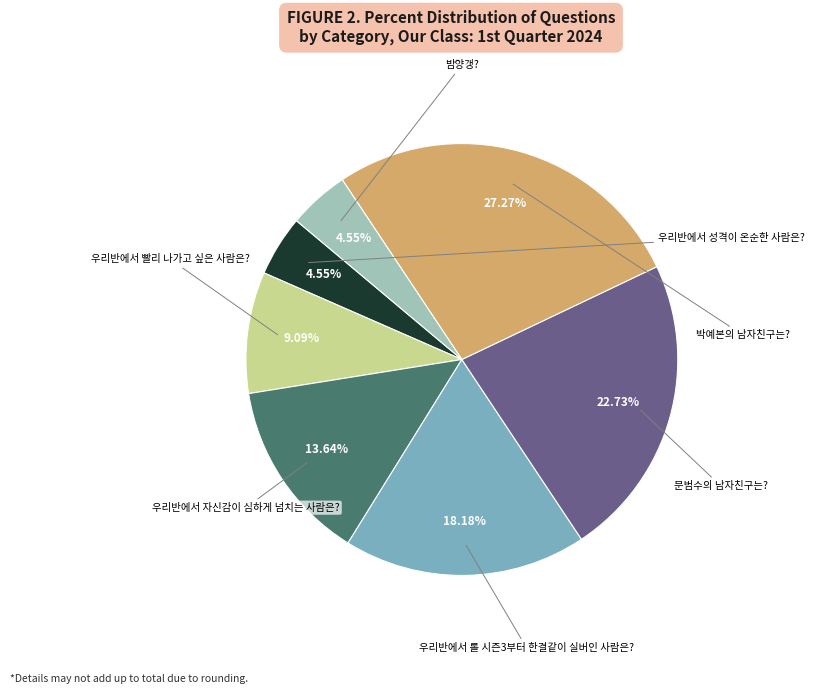

Does any single category account for the majority?

No